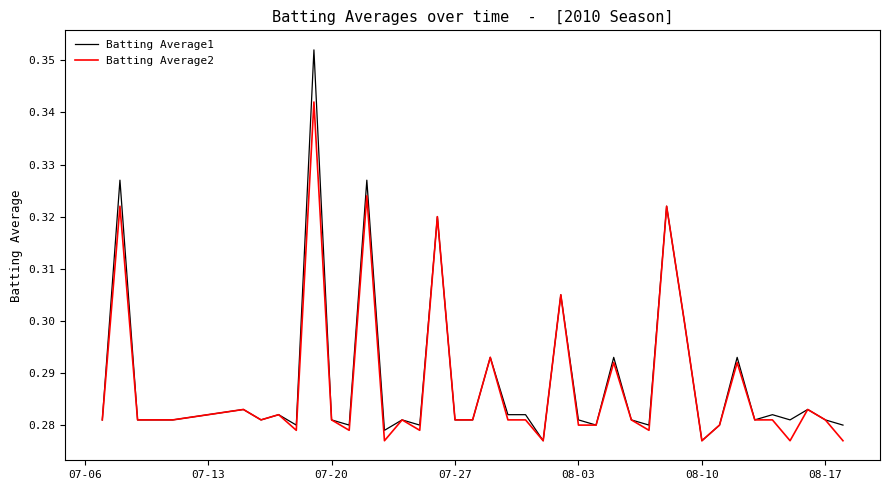

How many Batting Average2 values are between 0 and 1?

40